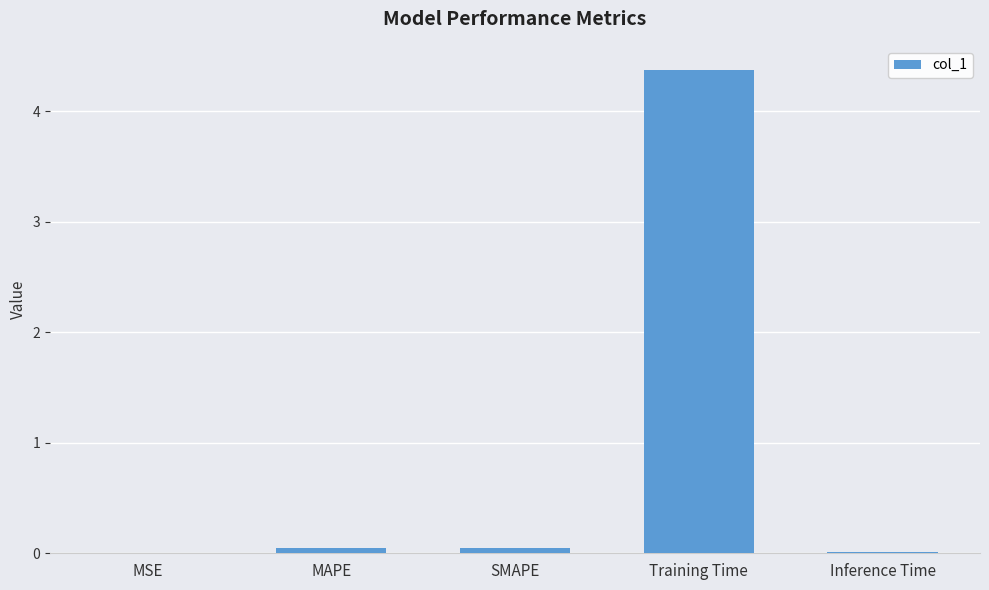

At which category does the chart reach its peak across all series?

Training Time